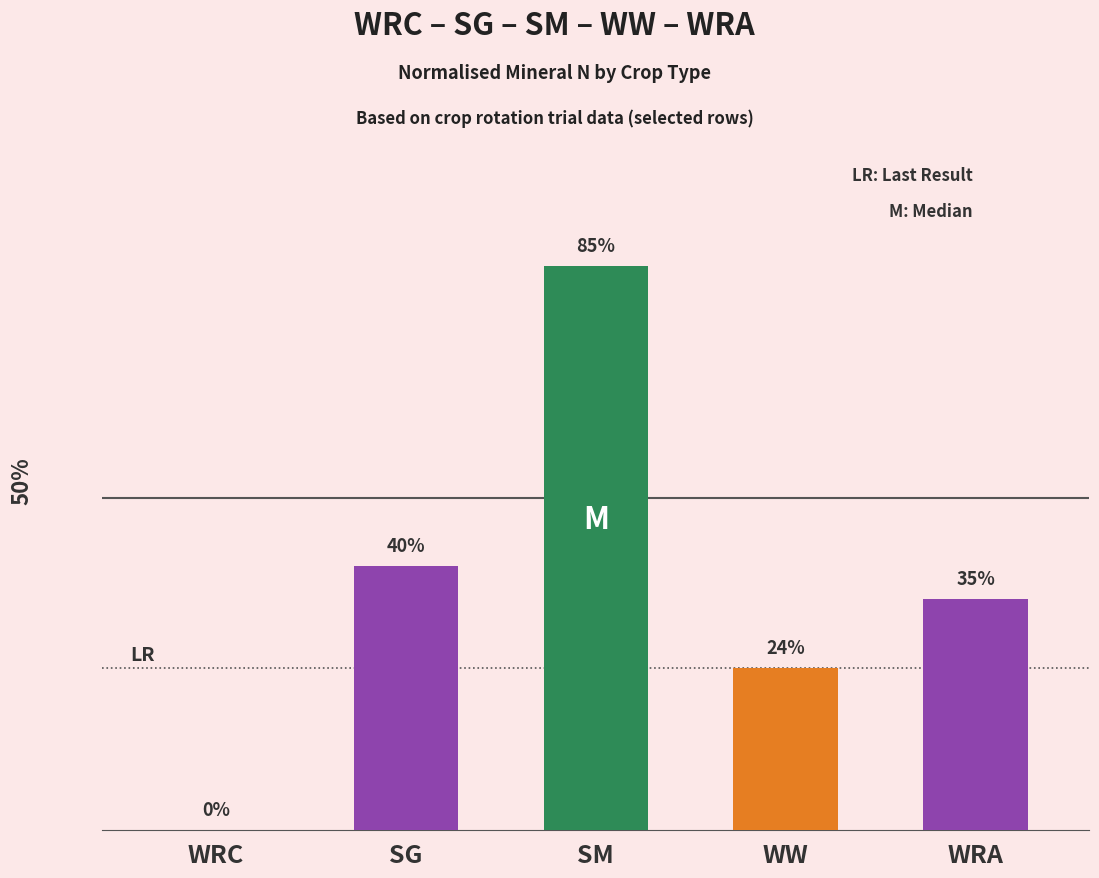

Which has a higher value, WW or WRA?

WRA